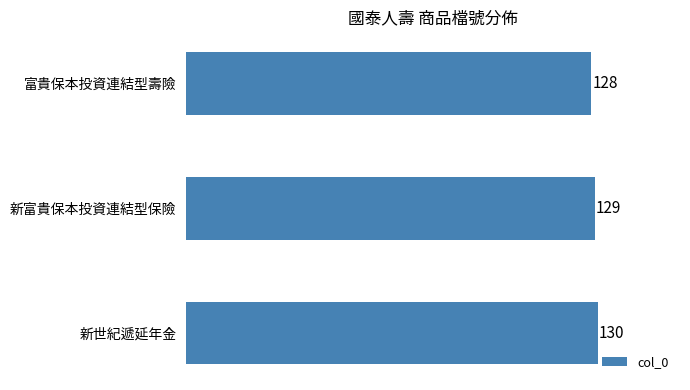

What is the label of the 1st bar from the top?

富貴保本投資連結型壽險